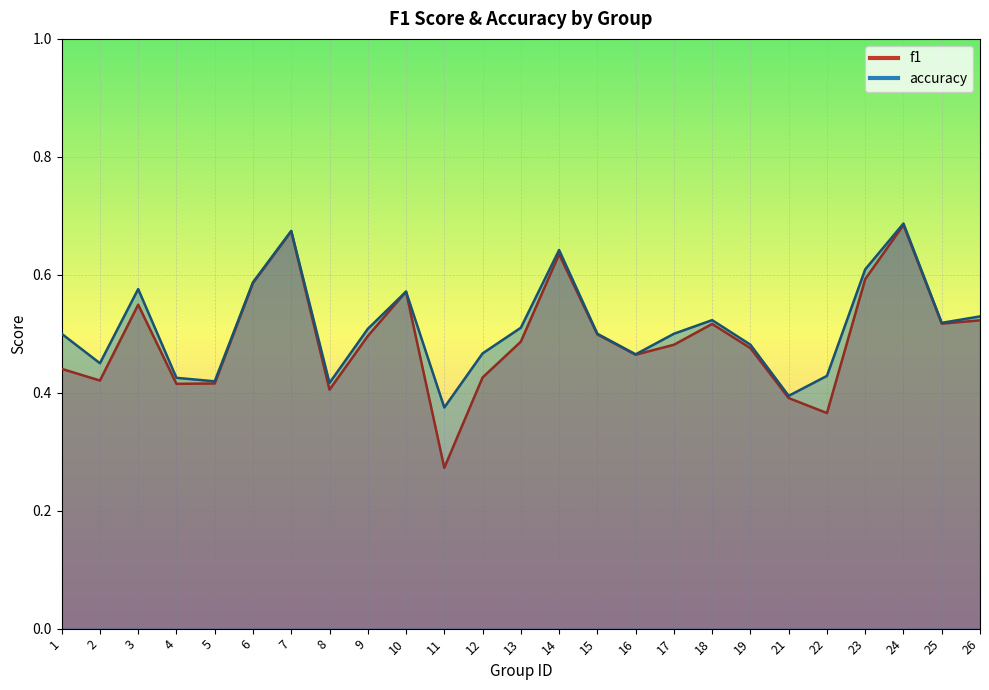

The value of accuracy at 9 is 0.3. True or false?

False